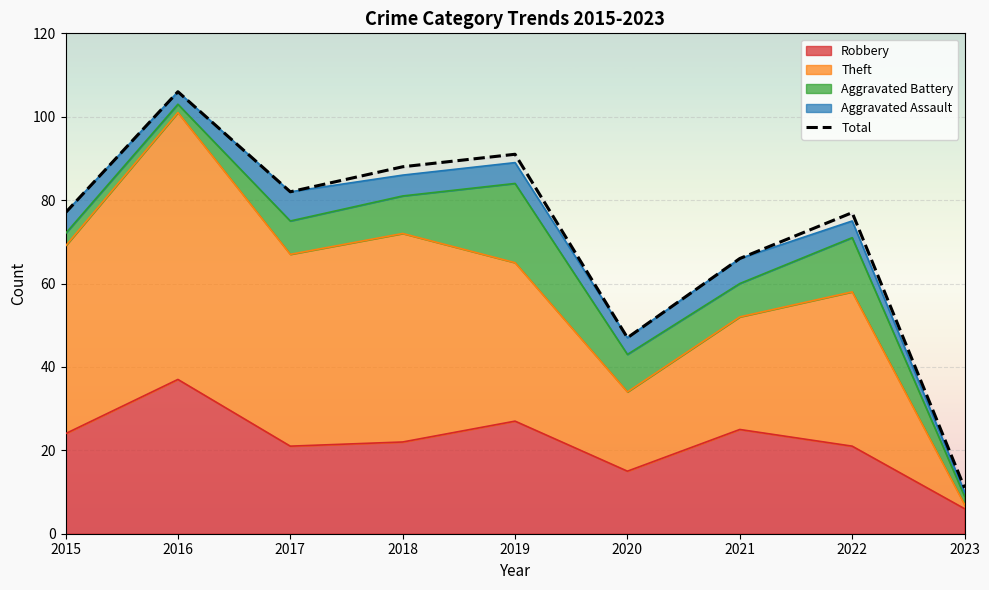

Rank the categories by value from lowest to highest.

2023, 2020, 2021, 2015, 2022, 2017, 2018, 2019, 2016